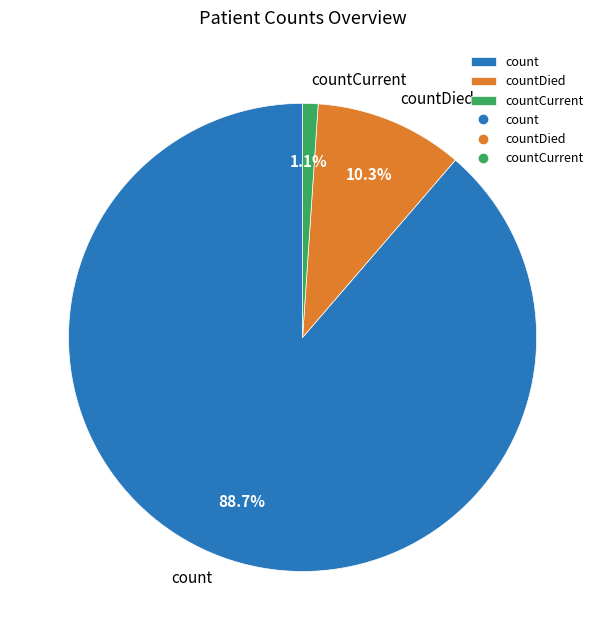

To the nearest percent, what portion does count represent?

89%